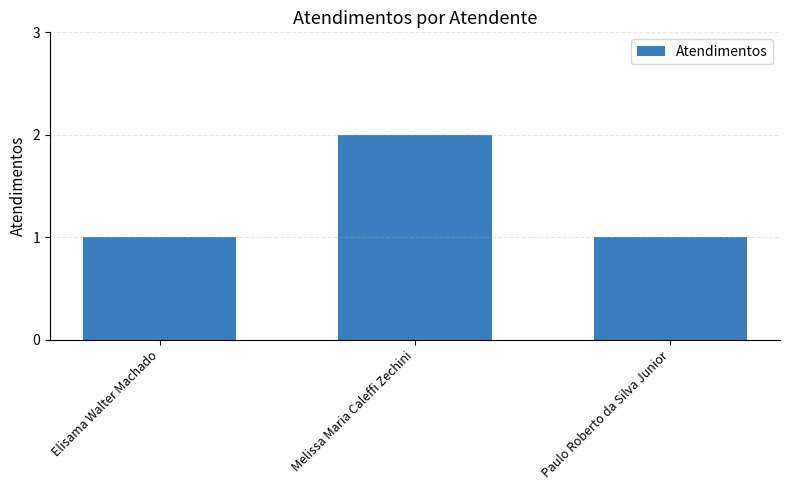

Is it true that the value at Elisama Walter Machado is 1?

True